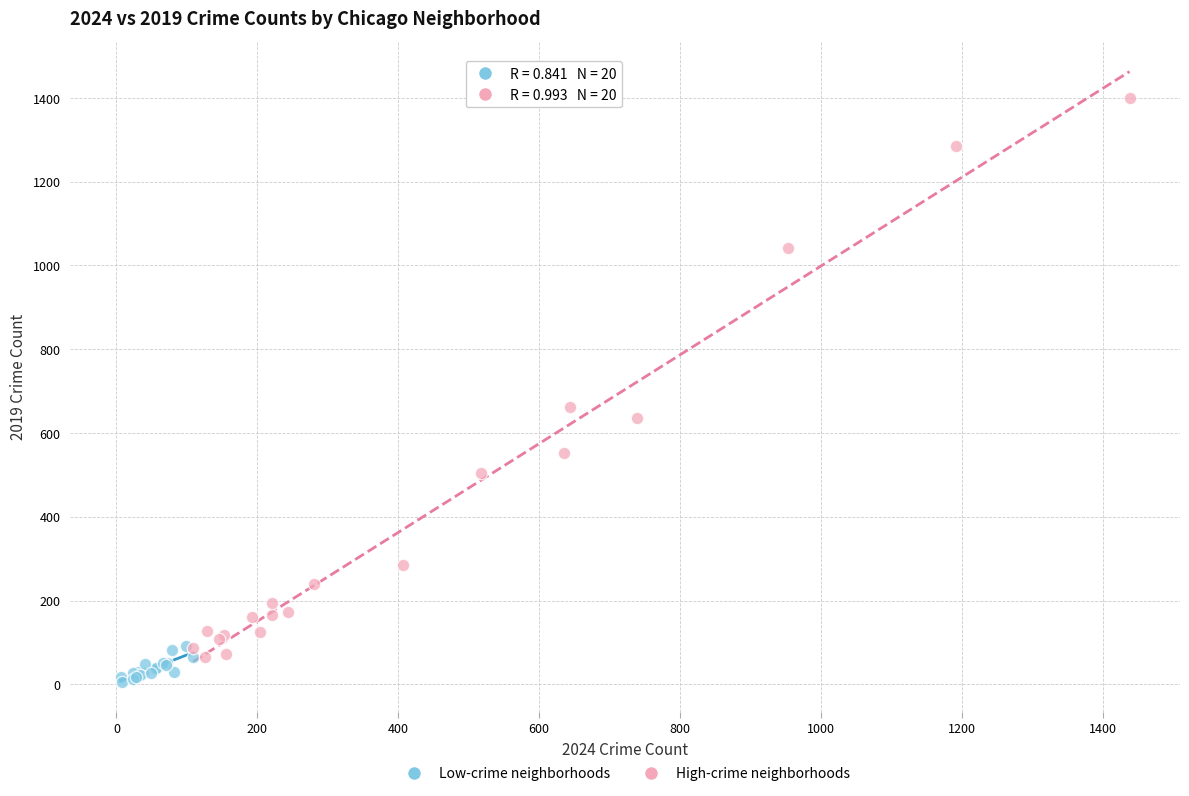

Which series contains the highest Y value?

High-crime neighborhoods